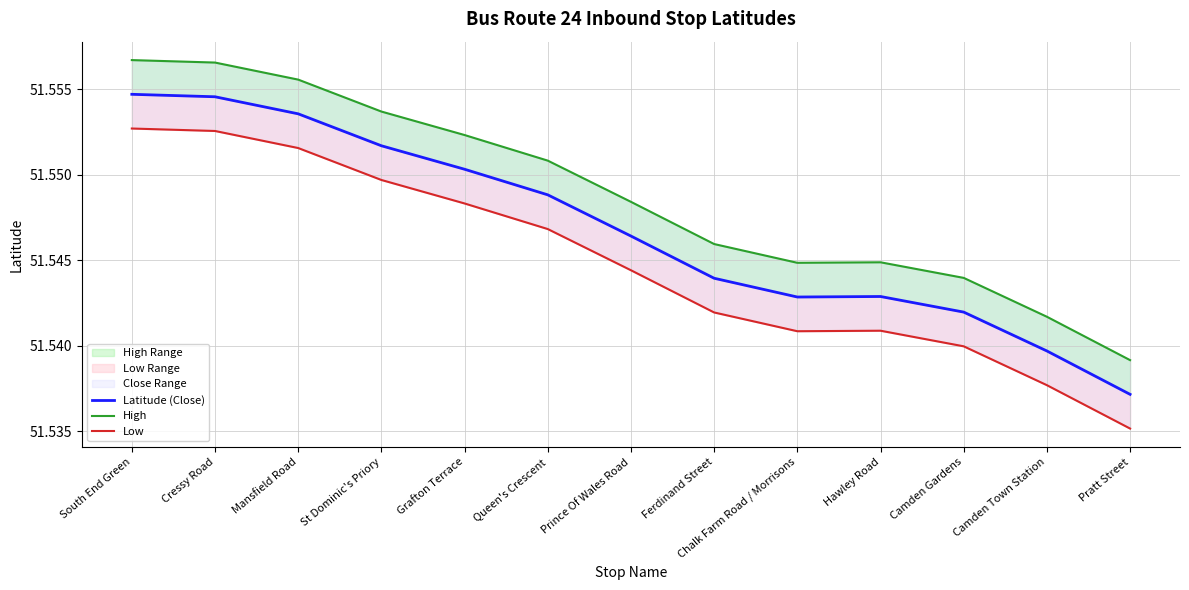

Reading left to right, transcribe all the data shown in this chart.

Latitude (Close): South End Green=51.6	Cressy Road=51.6	Mansfield Road=51.6	St Dominic's Priory=51.6	Grafton Terrace=51.6	Queen's Crescent=51.5	Prince Of Wales Road=51.5	Ferdinand Street=51.5	Chalk Farm Road / Morrisons=51.5	Hawley Road=51.5	Camden Gardens=51.5	Camden Town Station=51.5	Pratt Street=51.5
High: South End Green=51.6	Cressy Road=51.6	Mansfield Road=51.6	St Dominic's Priory=51.6	Grafton Terrace=51.6	Queen's Crescent=51.6	Prince Of Wales Road=51.5	Ferdinand Street=51.5	Chalk Farm Road / Morrisons=51.5	Hawley Road=51.5	Camden Gardens=51.5	Camden Town Station=51.5	Pratt Street=51.5
Low: South End Green=51.6	Cressy Road=51.6	Mansfield Road=51.6	St Dominic's Priory=51.5	Grafton Terrace=51.5	Queen's Crescent=51.5	Prince Of Wales Road=51.5	Ferdinand Street=51.5	Chalk Farm Road / Morrisons=51.5	Hawley Road=51.5	Camden Gardens=51.5	Camden Town Station=51.5	Pratt Street=51.5